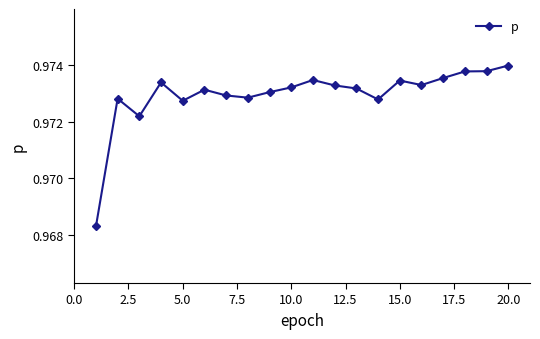

True or false: there are more than 1 points higher than both neighbors.

True